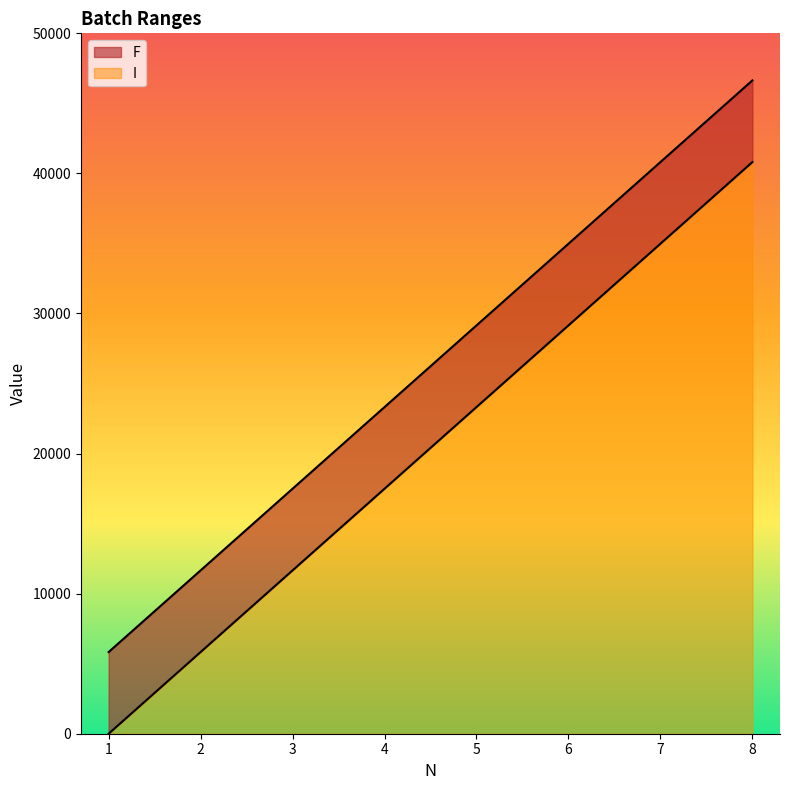

How many lines are shown in the chart?

2